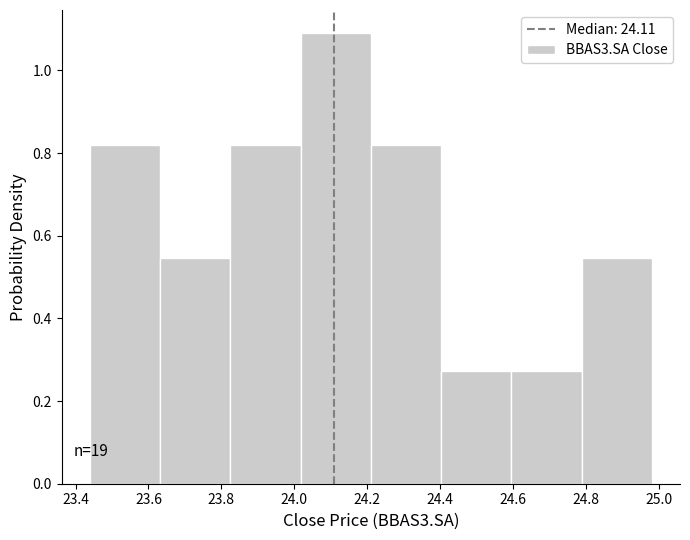

Which range on the x-axis has the tallest bar?

24.02 to 24.22